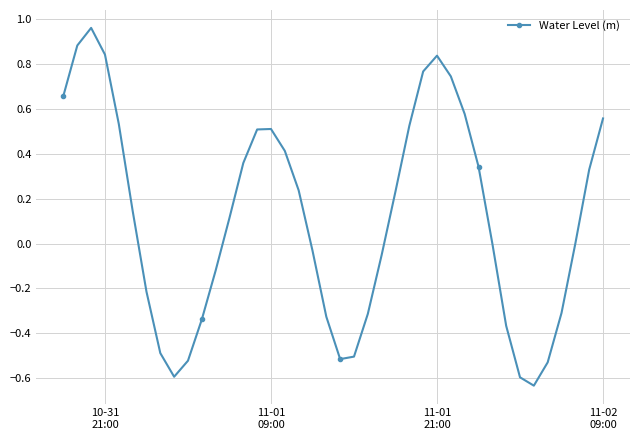

How many points are higher than both their immediate neighbors (excluding endpoints)?

3